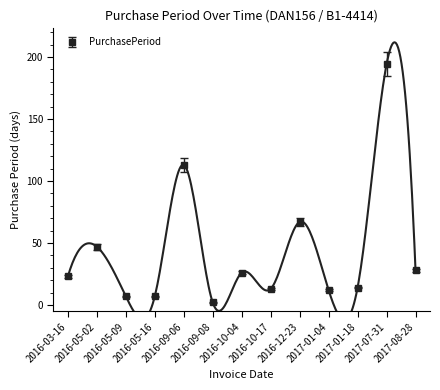

In PurchasePeriod, how many points are higher than both neighbors (excluding endpoints)?

5